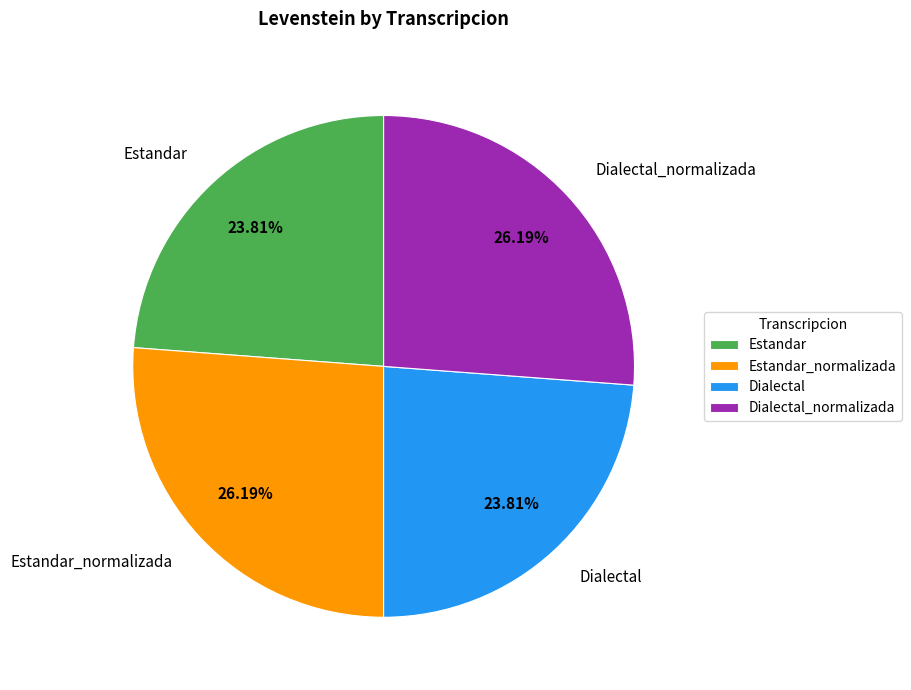

Does any single category account for the majority?

No